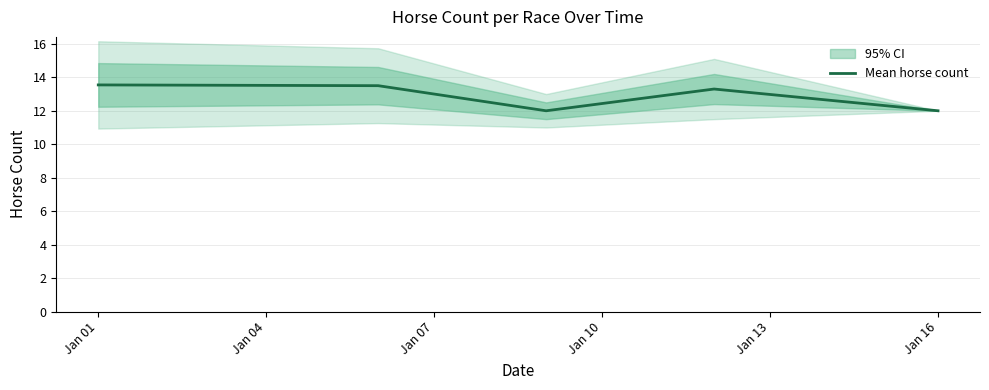

True or false: there are more than 2 points higher than both neighbors.

False